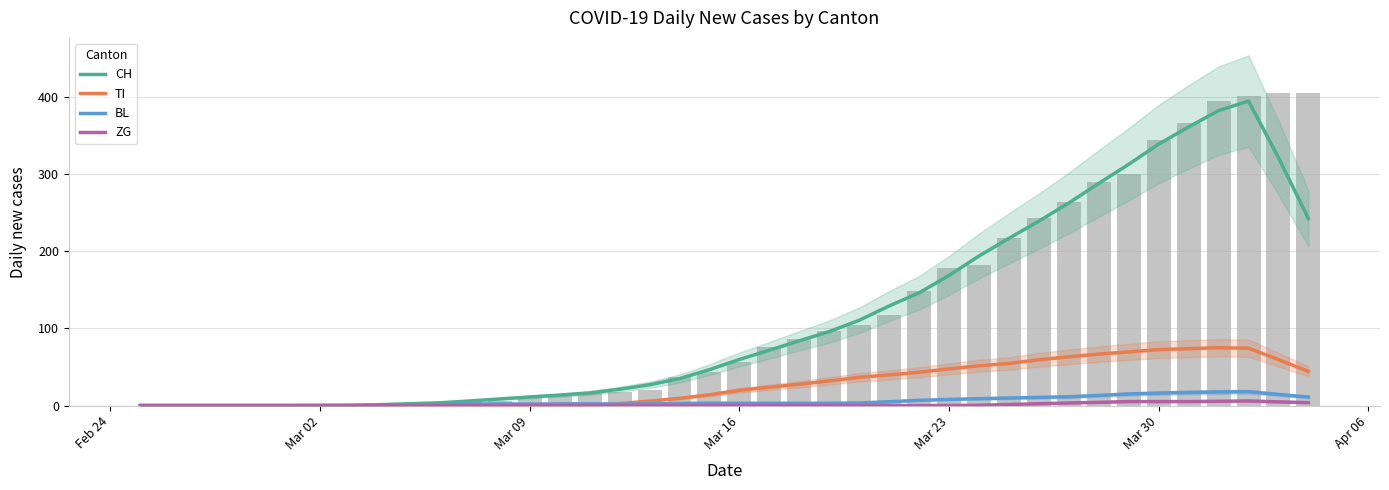

Reading left to right, what are all the values shown in this chart?

CH: 0.0	0.0	0.0	0.0	0.0	0.0	0.2	0.4	1.2	2.4	3.6	6.0	8.6	11.2	13.6	16.4	21.2	27.0	35.0	46.6	59.8	71.8	84.0	96.0	110.6	129.2	146.2	168.8	194.0	217.0	239.2	262.8	288.2	313.0	339.2	361.4	382.6	395.0	321.6	242.6
TI: 0.0	0.0	0.0	0.0	0.0	0.0	0.0	0.0	0.0	0.0	0.0	0.0	0.0	0.0	0.0	0.0	2.6	5.8	9.4	14.0	19.8	23.8	27.6	32.0	36.6	39.8	43.2	47.6	51.6	54.6	59.4	63.2	66.8	69.6	72.6	73.8	75.0	74.4	59.6	44.4
BL: 0.0	0.0	0.0	0.0	0.0	0.0	0.0	0.0	0.4	0.8	1.2	2.0	2.2	2.0	2.2	2.4	2.0	2.2	2.8	3.2	3.0	3.0	3.0	3.0	3.4	5.0	6.8	8.0	9.0	9.8	10.6	11.4	13.2	15.0	16.2	17.0	17.6	18.0	14.4	11.0
ZG: 0.0	0.0	0.0	0.0	0.0	0.0	0.0	0.0	0.0	0.0	0.0	0.0	0.0	0.0	0.0	0.0	0.0	0.0	0.0	0.0	0.0	0.0	0.0	0.0	0.0	0.0	0.0	0.2	0.4	1.4	2.4	3.4	4.2	5.2	5.2	5.2	5.6	6.0	4.8	3.8